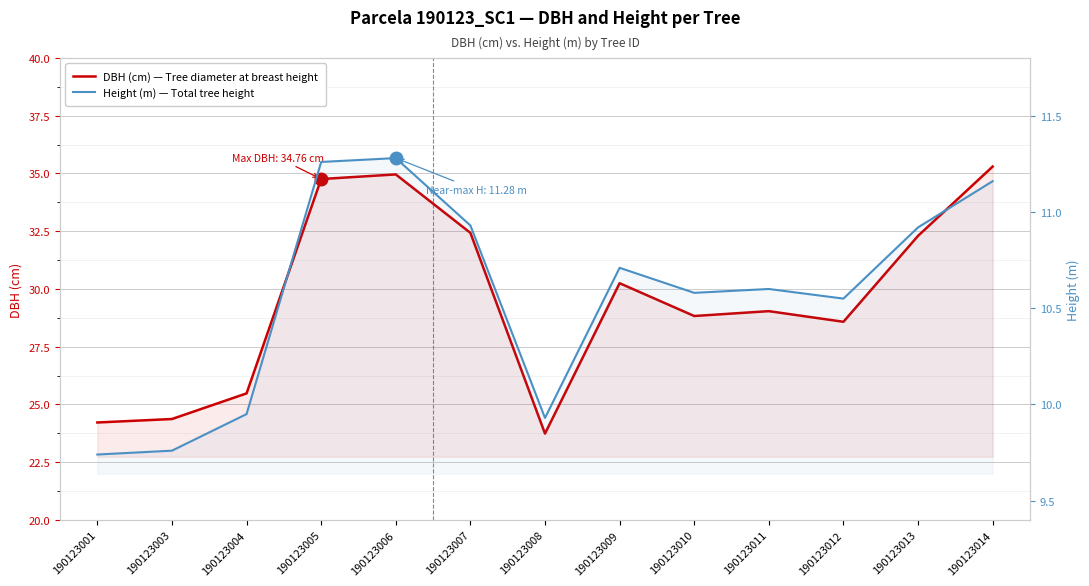

Is it true that Height (m) — Total tree height equals 9.9 at 190123008?

True